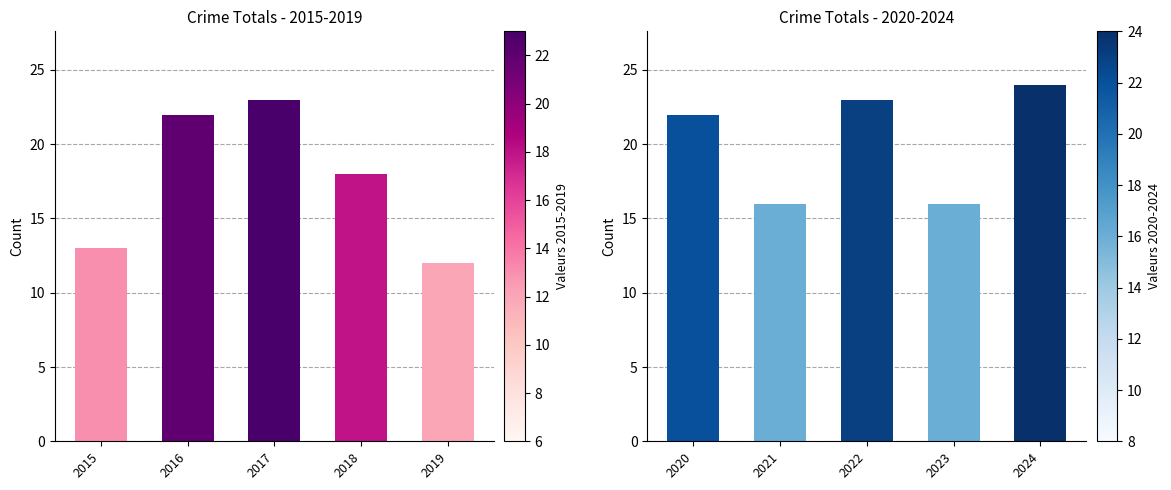

What is the value of the Yearly Total (2015-2019) bar at the 3rd from the left?

23